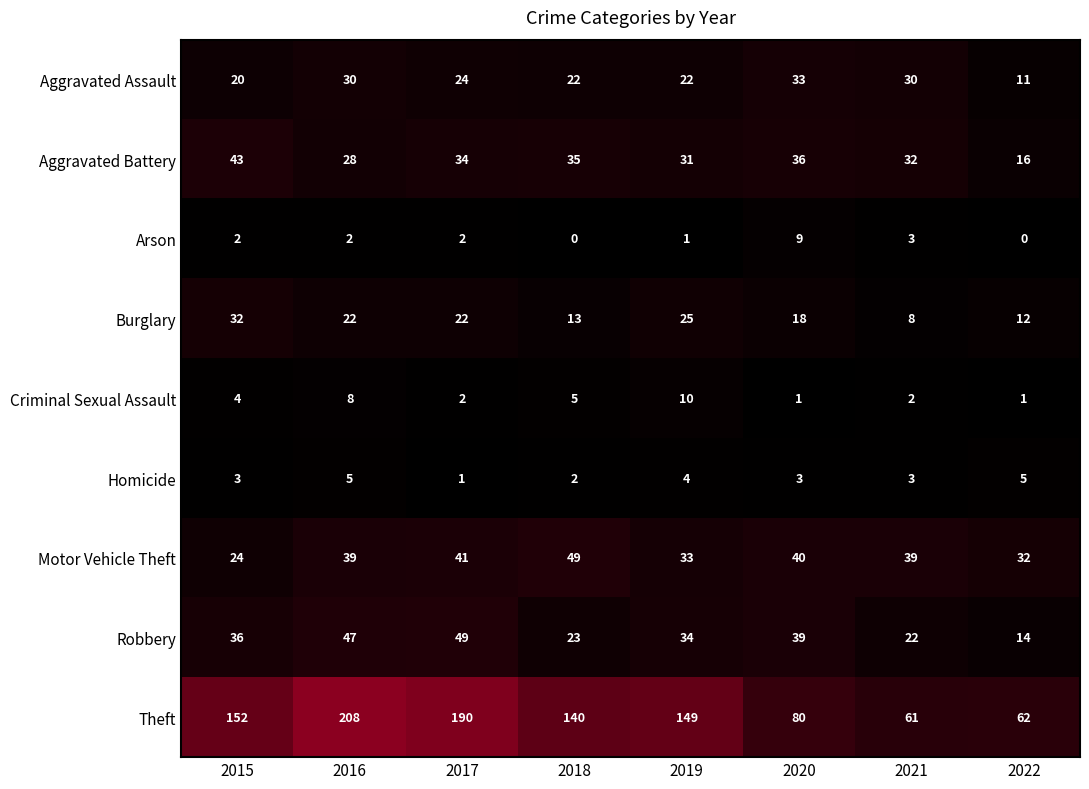

At how many categories does at least one series exceed 32?

8